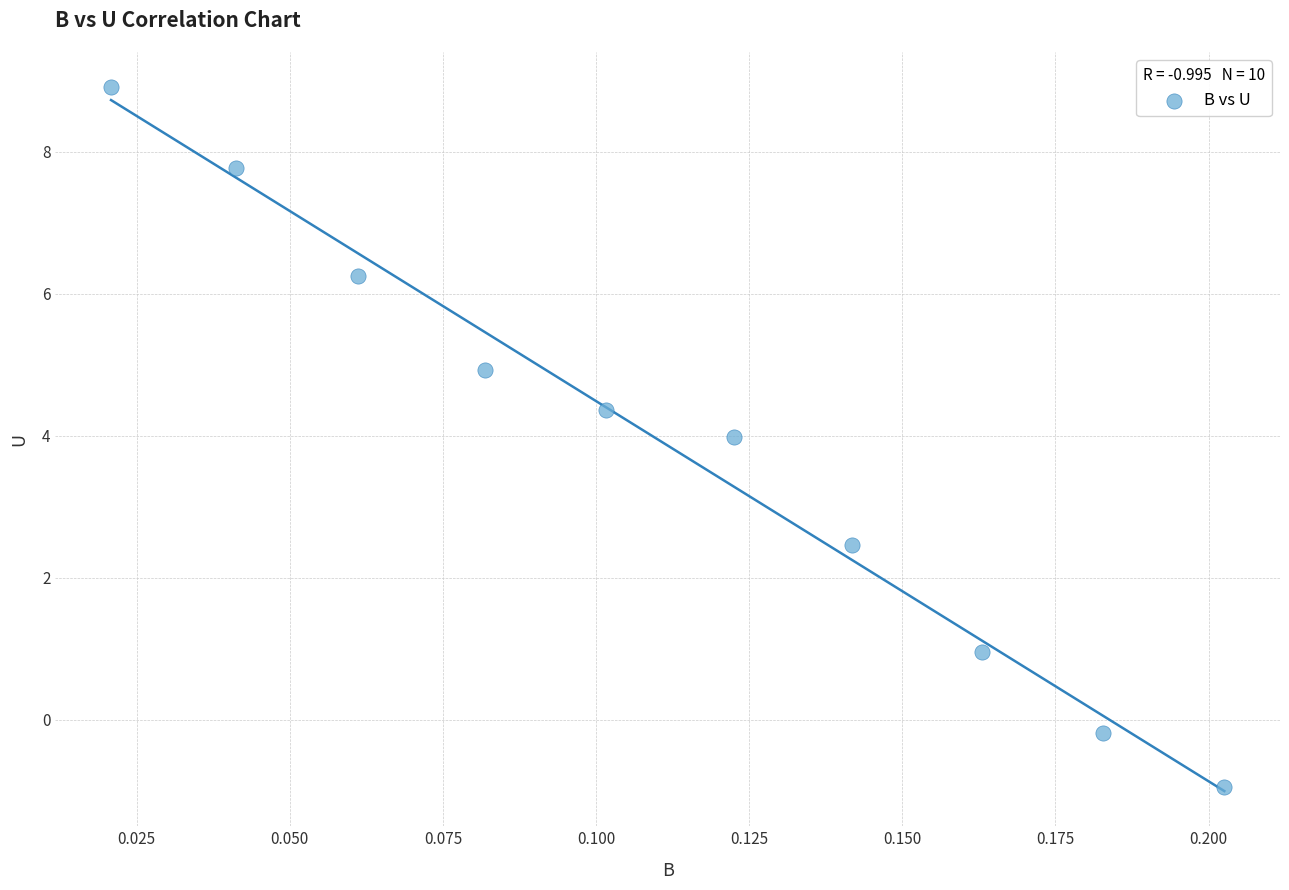

What is the range of Y values (max minus min)?

9.9